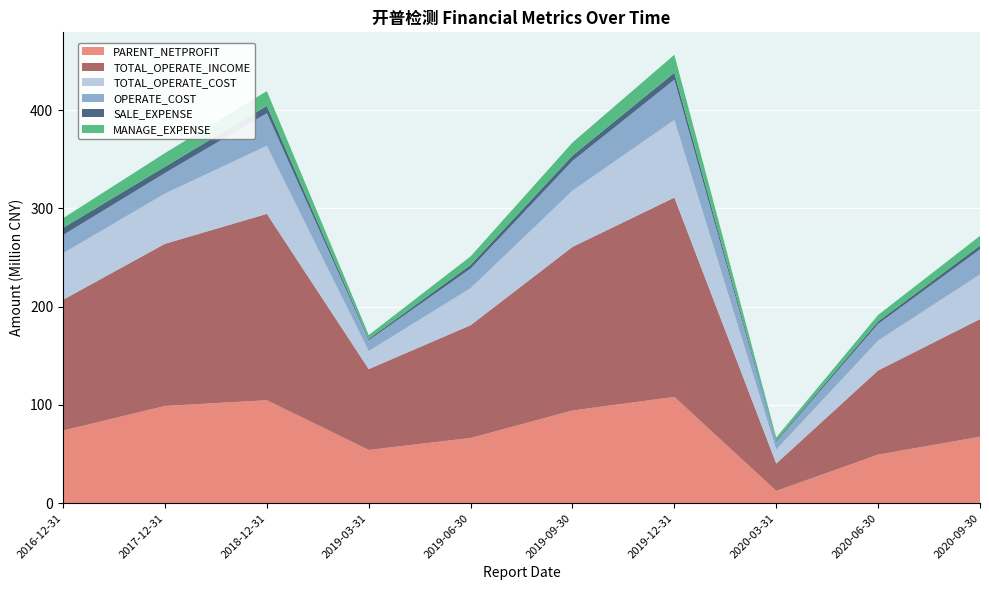

Reading right to left, list all the values displayed in this chart.

PARENT_NETPROFIT: 2020-09-30=67646490.8	2020-06-30=49506744.3	2020-03-31=12564862.5	2019-12-31=108214236.3	2019-09-30=94379189.6	2019-06-30=66408780.9	2019-03-31=54273133.4	2018-12-31=104844690.2	2017-12-31=99011831.7	2016-12-31=73970686.8
TOTAL_OPERATE_INCOME: 2020-09-30=119731741.6	2020-06-30=85644311.5	2020-03-31=27810099.1	2019-12-31=202843904.5	2019-09-30=166486399.3	2019-06-30=114739061.1	2019-03-31=82239706.3	2018-12-31=189642371.9	2017-12-31=164994812.2	2016-12-31=133112709.9
TOTAL_OPERATE_COST: 2020-09-30=45462697.9	2020-06-30=30355597.2	2020-03-31=14312613.7	2019-12-31=78999171.6	2019-09-30=57264606.2	2019-06-30=37701742.8	2019-03-31=18373742.4	2018-12-31=69209075.1	2017-12-31=51179699.0	2016-12-31=47335767.4
OPERATE_COST: 2020-09-30=25511244.0	2020-06-30=17000835.4	2020-03-31=7899640.8	2019-12-31=40958461.8	2019-09-30=30221901.5	2019-06-30=19932638.4	2019-03-31=10915458.3	2018-12-31=33163007.8	2017-12-31=20867989.1	2016-12-31=18532634.9
SALE_EXPENSE: 2020-09-30=3897508.7	2020-06-30=2560769.1	2020-03-31=1144396.0	2019-12-31=7103771.9	2019-09-30=5458428.7	2019-06-30=3766468.8	2019-03-31=1429764.4	2018-12-31=7553883.0	2017-12-31=6374231.8	2016-12-31=7336639.1
MANAGE_EXPENSE: 2020-09-30=9842570.1	2020-06-30=6543337.1	2020-03-31=3194795.7	2019-12-31=18260485.4	2019-09-30=13271862.7	2019-06-30=8680597.6	2019-03-31=3942754.4	2018-12-31=14993360.7	2017-12-31=13896372.2	2016-12-31=9783298.0